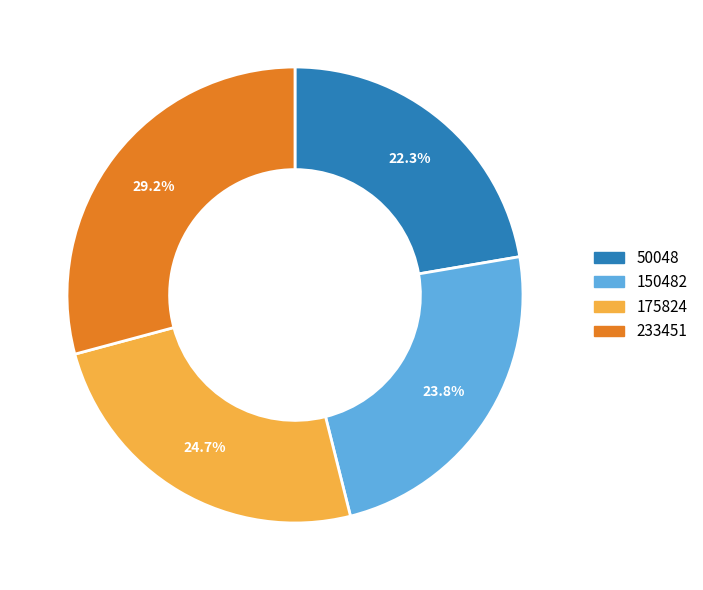

Count the number of slices in the pie.

4